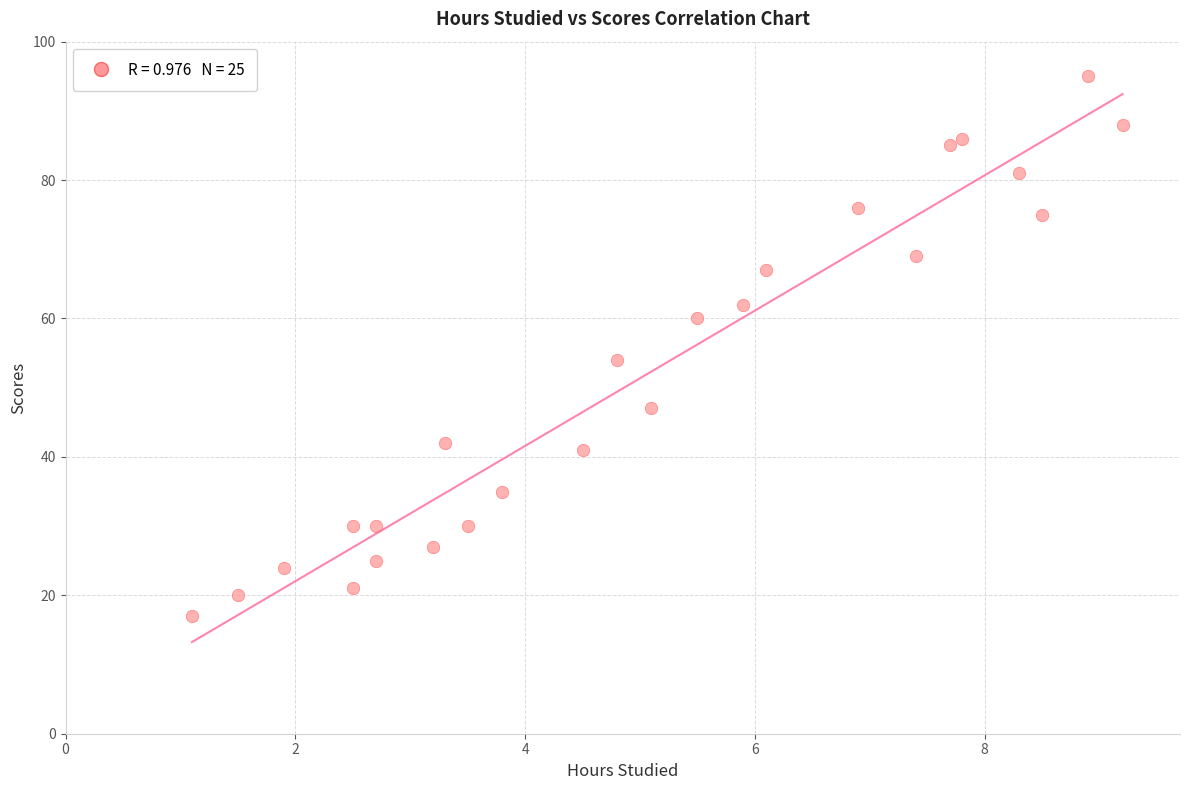

What is the range of Y values (max minus min)?

78